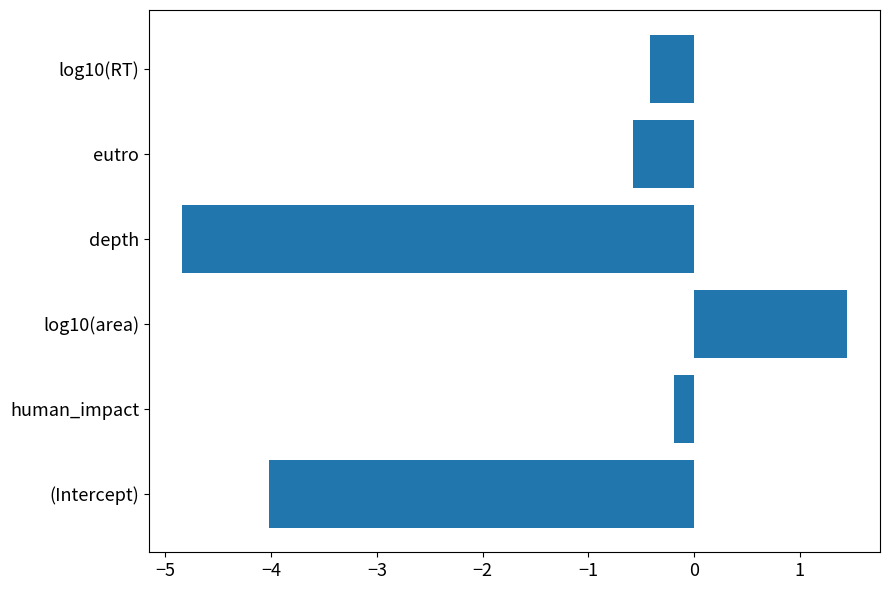

The chart shows a value of 1.4 at log10(area). True or false?

True